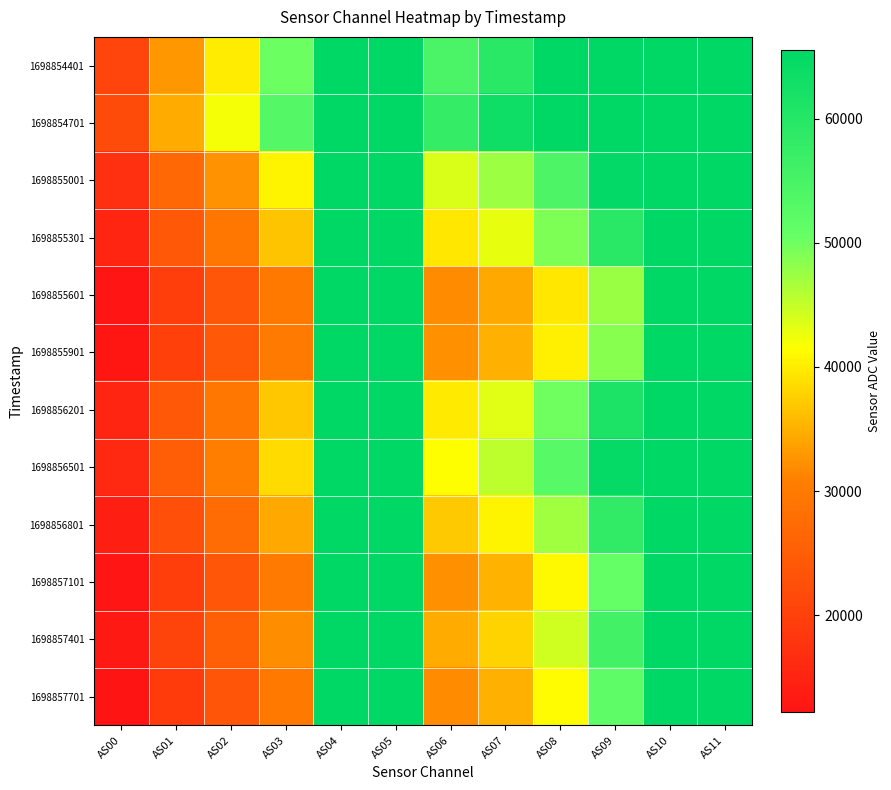

Which series changed the most between AS07 and AS11?

1698855601